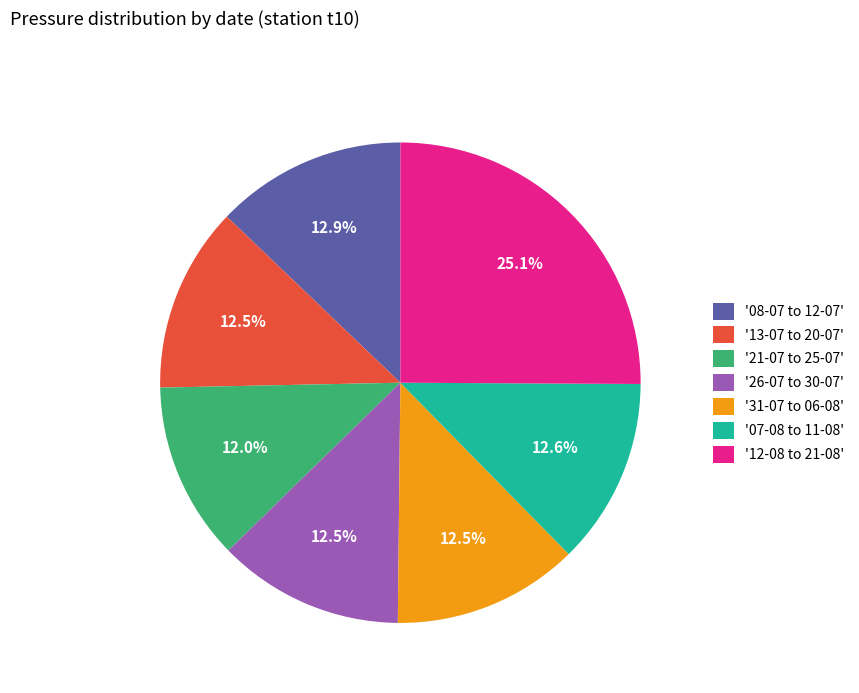

What is the largest slice in the pie chart?

'12-08 to 21-08'